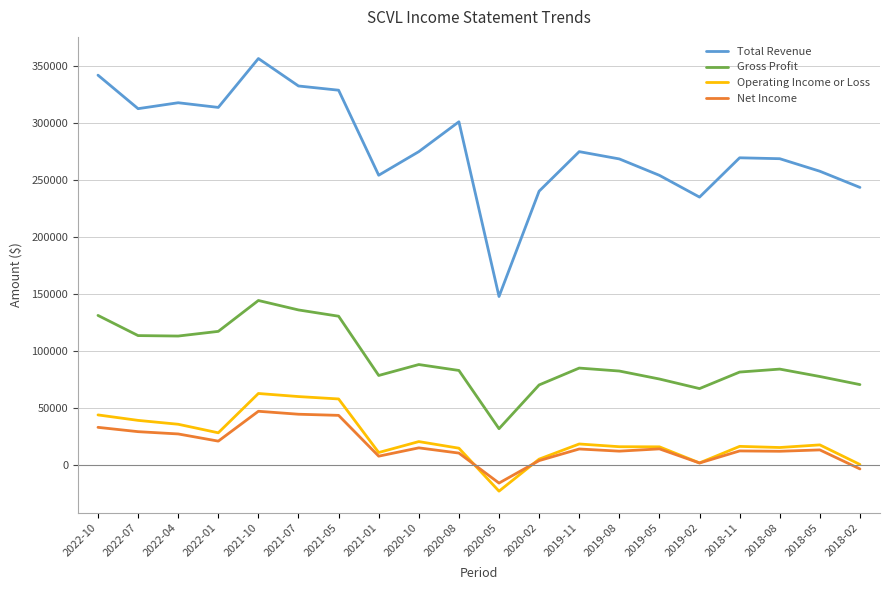

The value of Operating Income or Loss at 2020-10 is 20200. True or false?

True